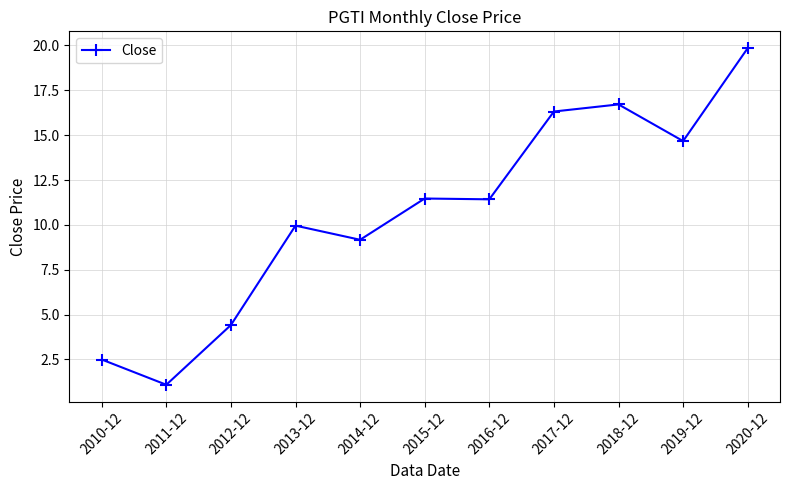

What position from the left is 2013-12?

4